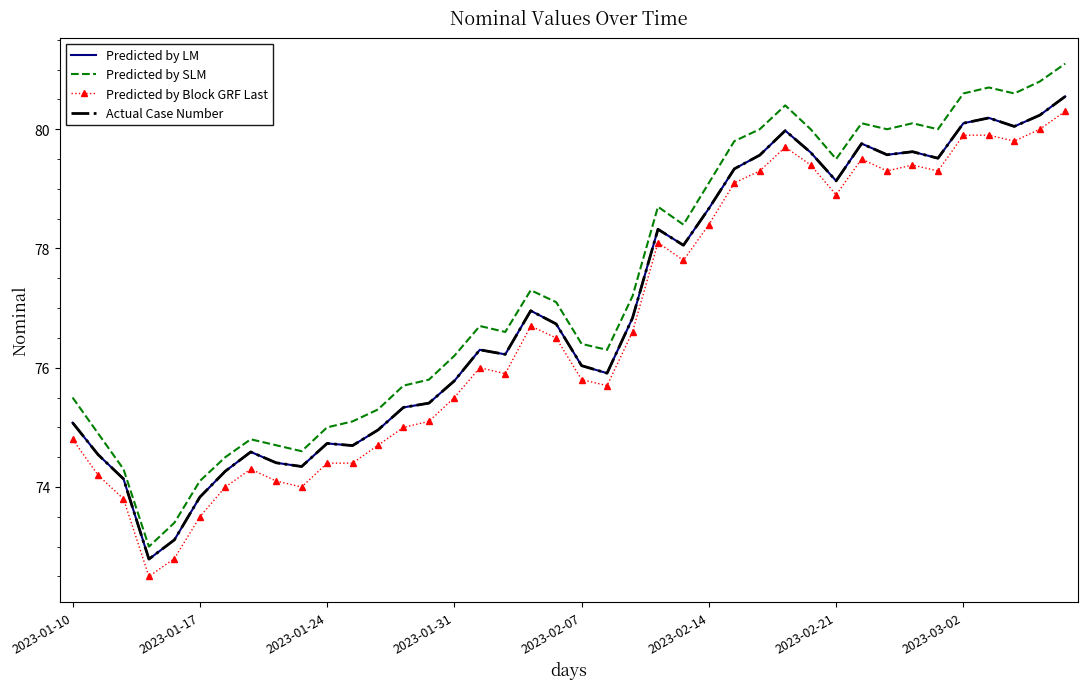

Is this an area chart (filled region under the line)?

No